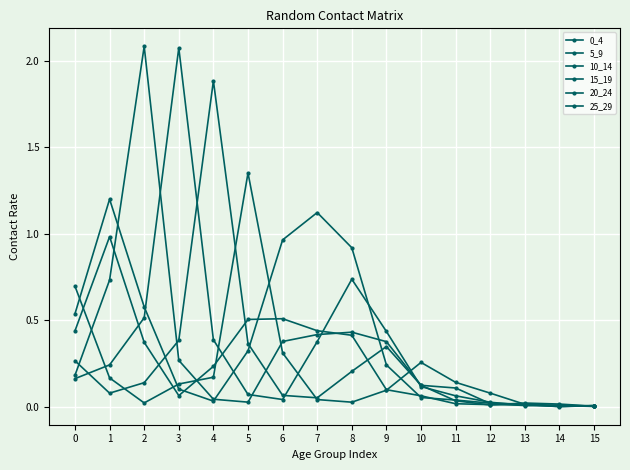

At which category does the chart reach its minimum across all series?

14